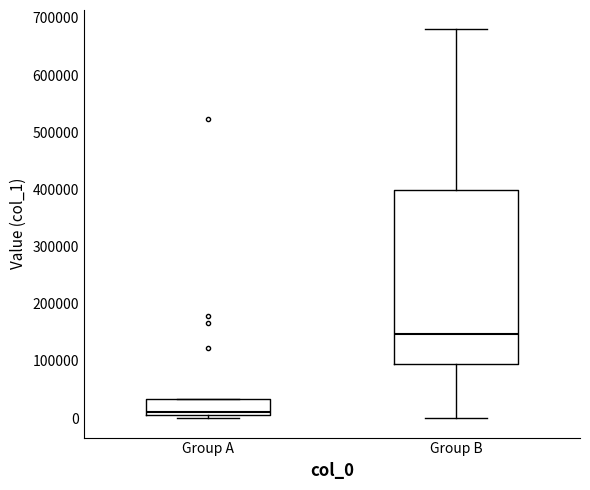

Which box is the tallest, from its lower edge to its upper edge?

Group B